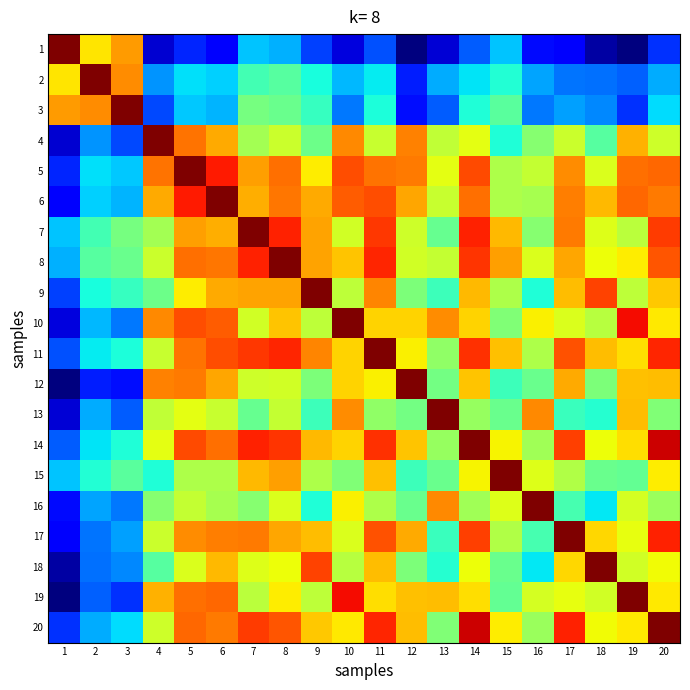

Which category has the lowest value across all series?

12